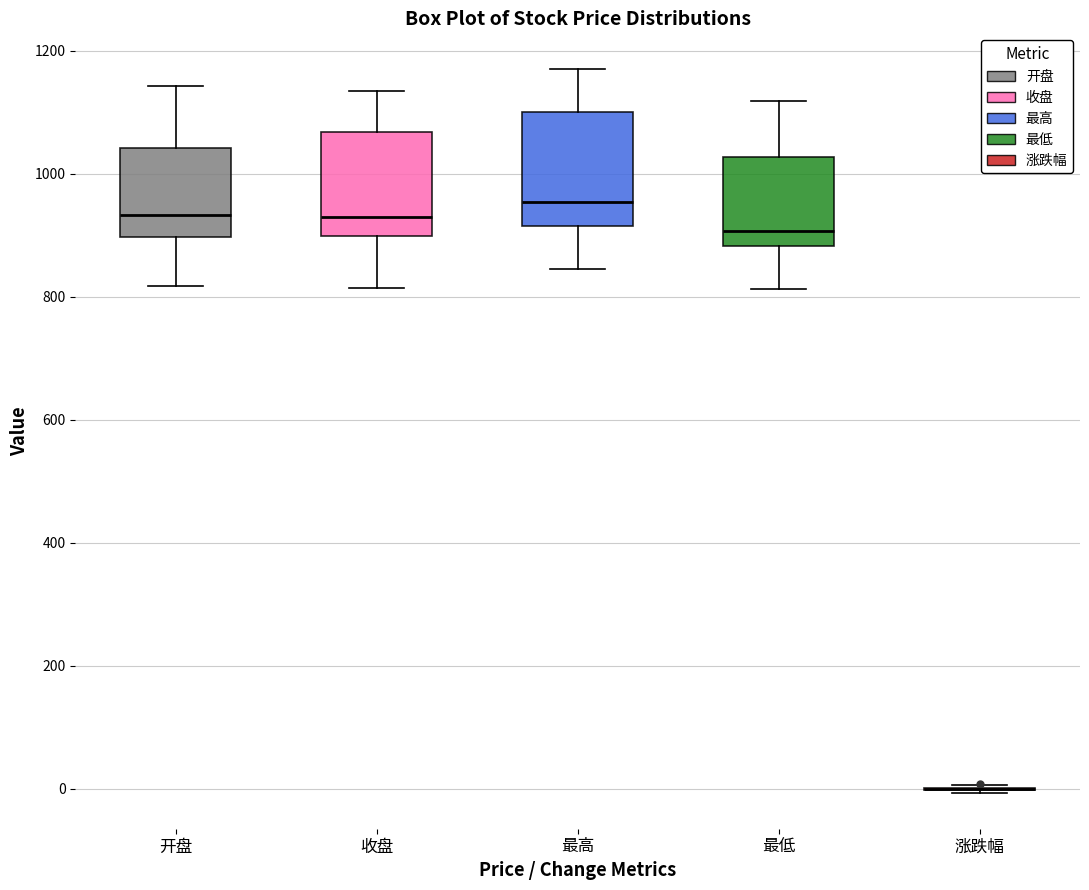

Reading left to right, read every box against the y-axis: the position of its median line, the range the box covers, and the ends of its whiskers. The values are not printed on the chart, so give them approximately, as read against the axis.

开盘: median 940, box 900 to 1040, whiskers 820 to 1140
收盘: median 920, box 900 to 1060, whiskers 820 to 1140
最高: median 960, box 920 to 1100, whiskers 840 to 1160
最低: median 900, box 880 to 1020, whiskers 820 to 1120
涨跌幅: box collapsed to a line at 0, whiskers 0 to 0